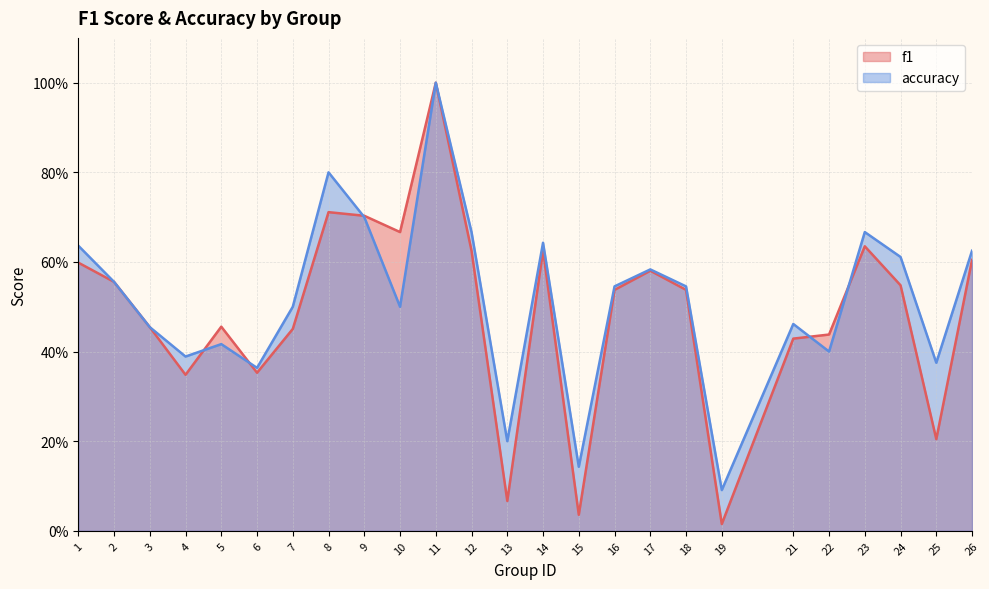

At which category does the chart reach its minimum across all series?

19